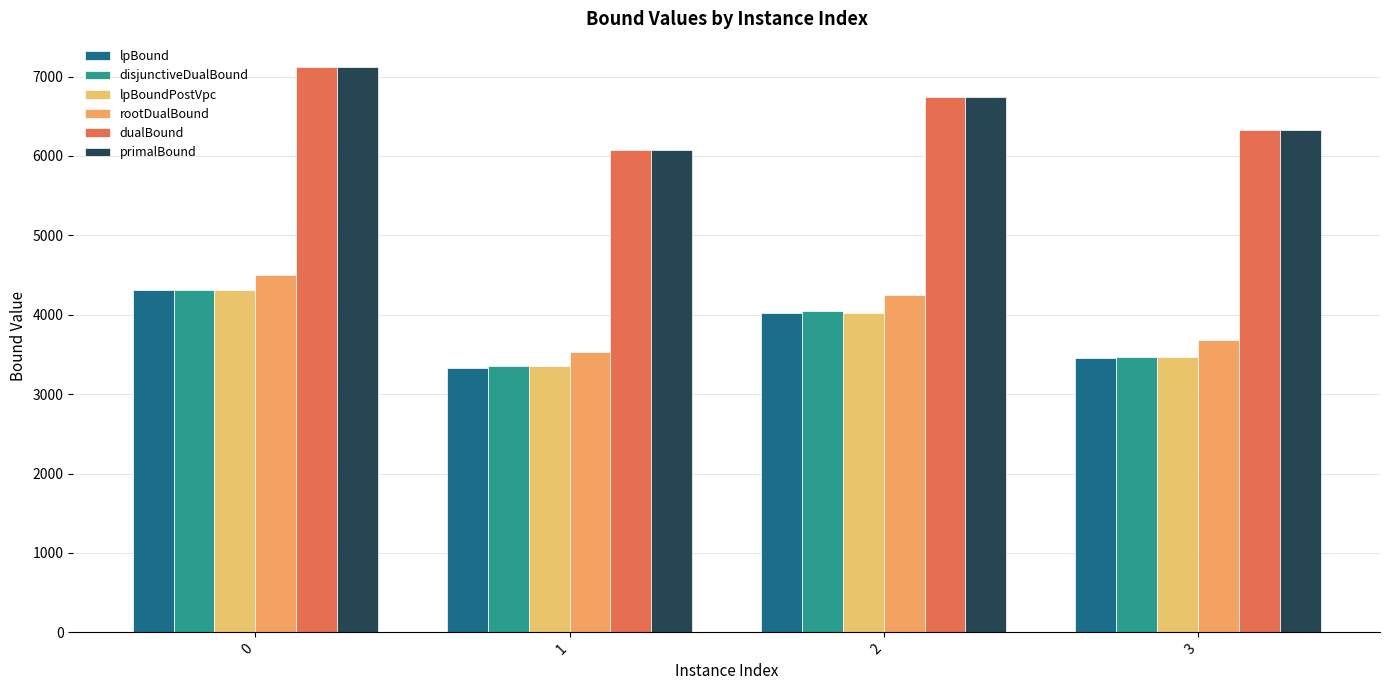

What is the difference between the highest and lowest values at 3?

2867.2